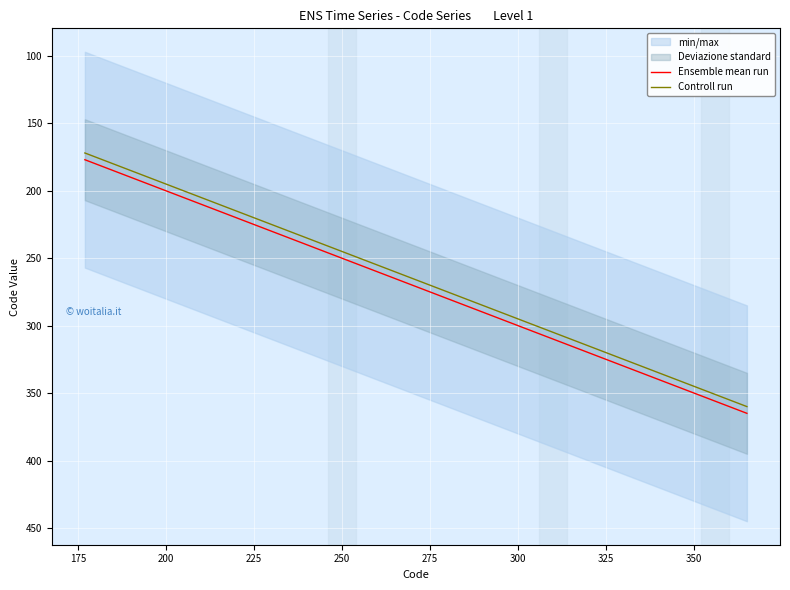

What is the sum of all Ensemble mean run values?

6062